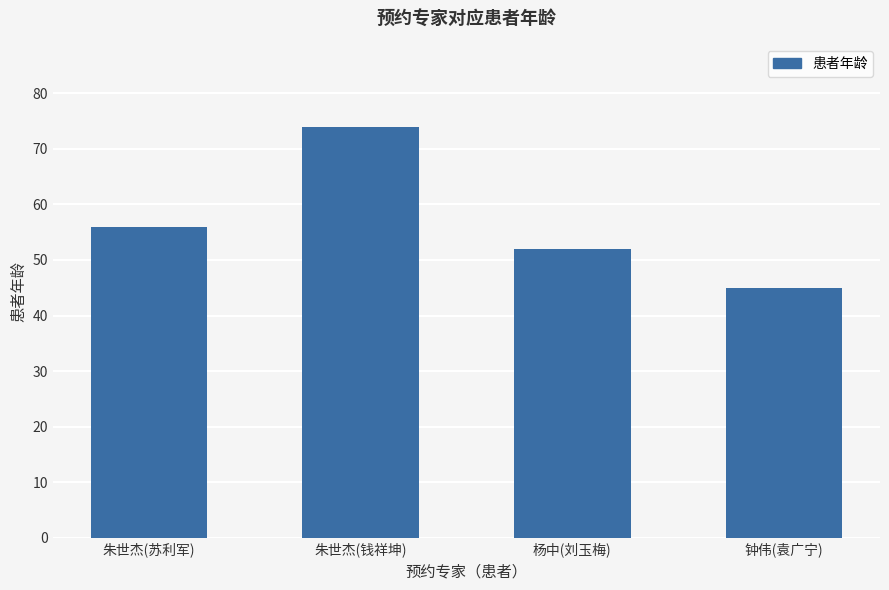

The value at 杨中(刘玉梅) is 93. True or false?

False